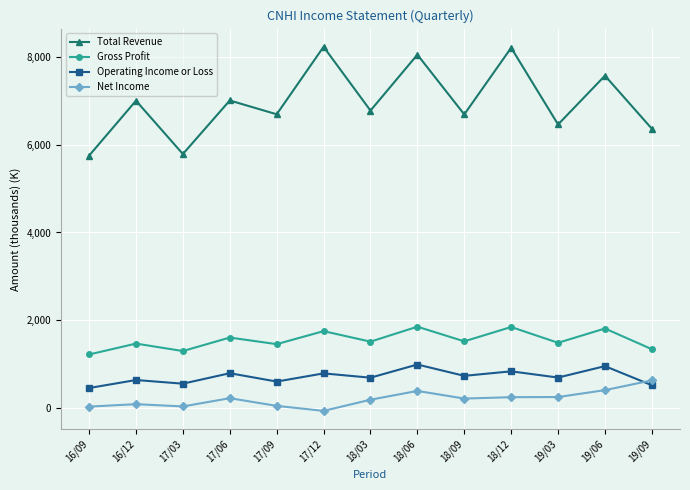

Between 16/12 and 19/03, which series saw the biggest shift?

Total Revenue